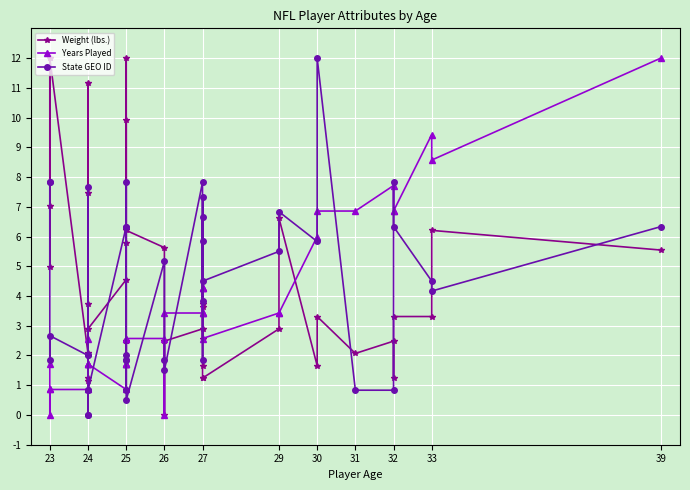

What is the value of the Weight (lbs.) point at the 6th from the left?

2.1